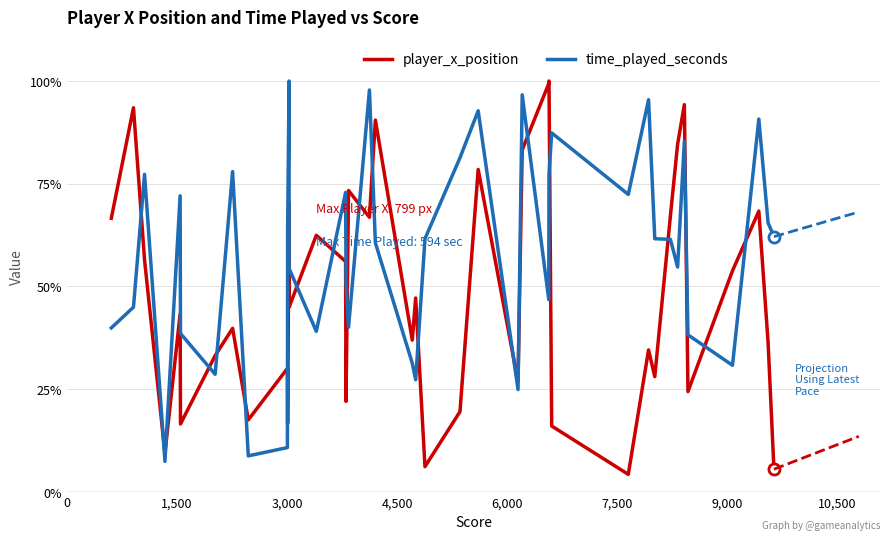

What is the sum of all time_played_seconds values?

2331.8